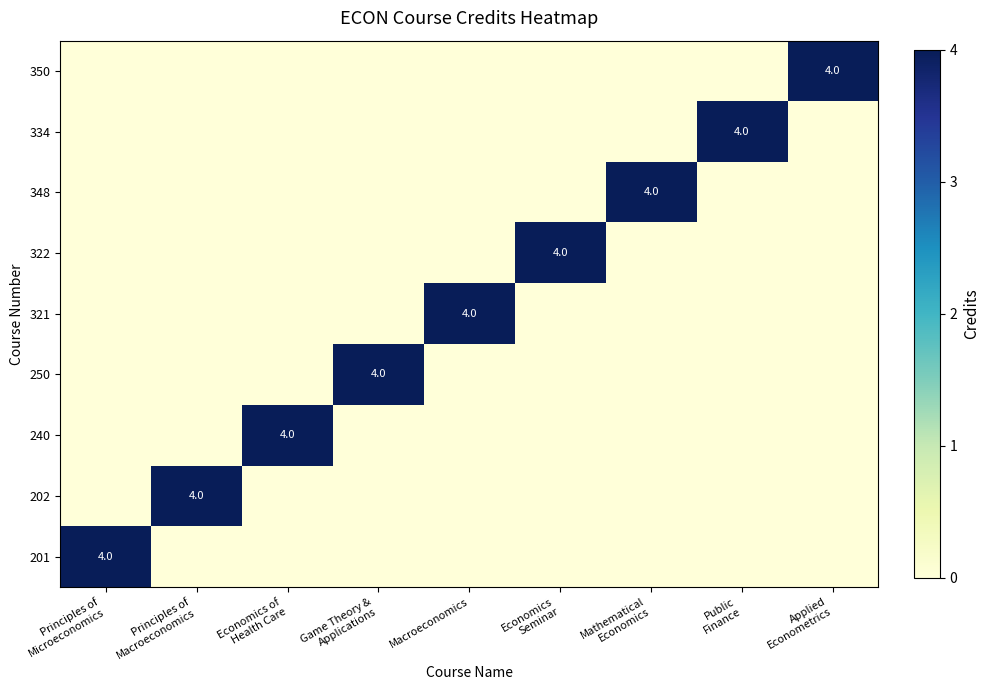

Which category has the lowest value across all series?

Principles of
Macroeconomics